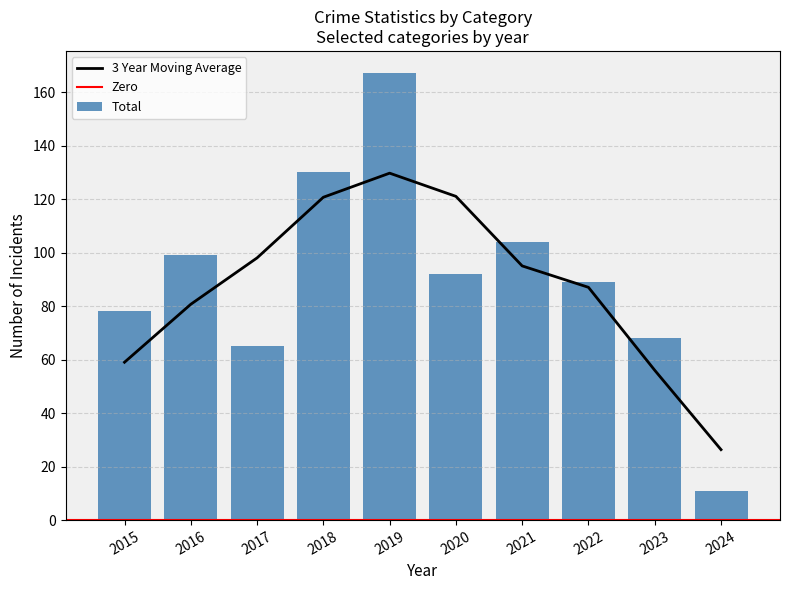

Is it true that 3 Year Moving Average equals 23.6 at 2021?

False